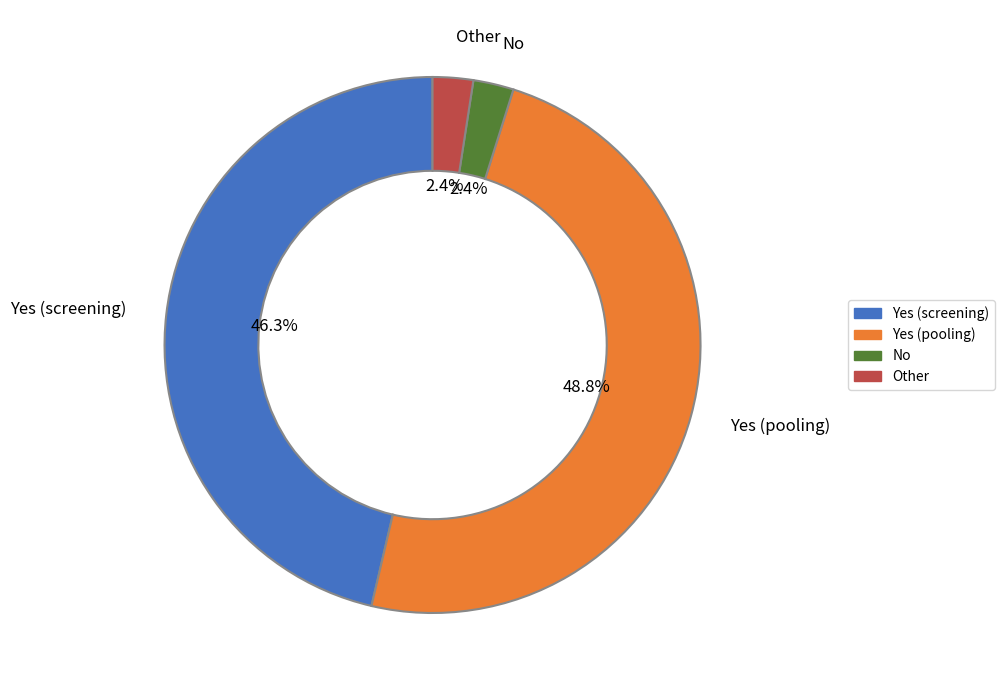

Is there any slice that represents more than half of the pie?

No